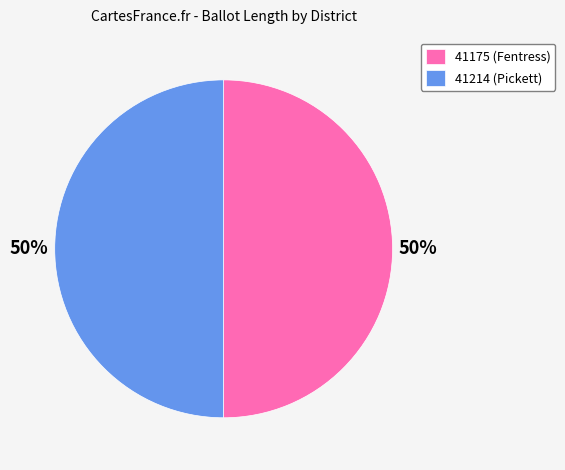

The 41175 (Fentress) slice represents 65% of the pie. True or false?

False